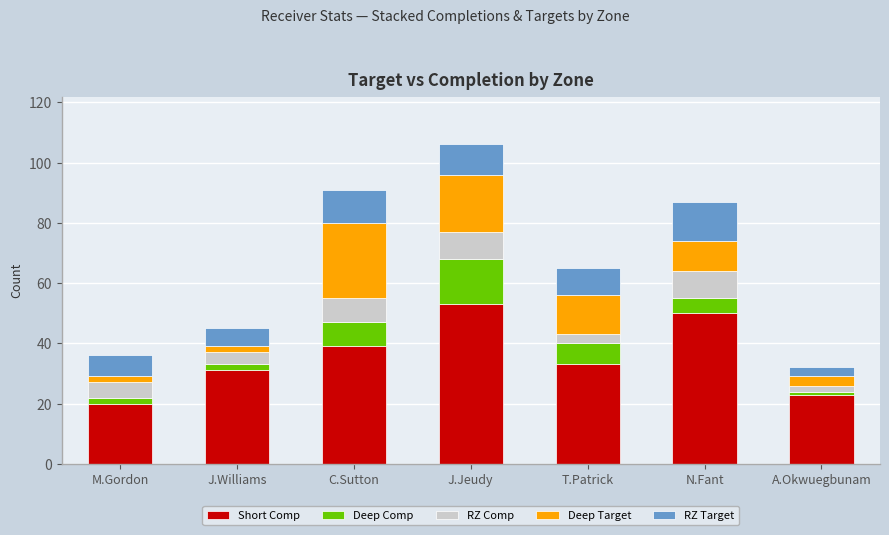

The Short Comp series shows 33 at T.Patrick. True or false?

True